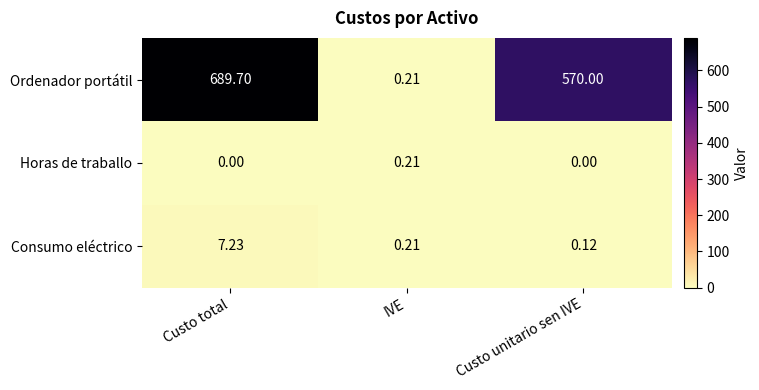

Between Custo total and IVE, which series saw the biggest shift?

Ordenador portátil